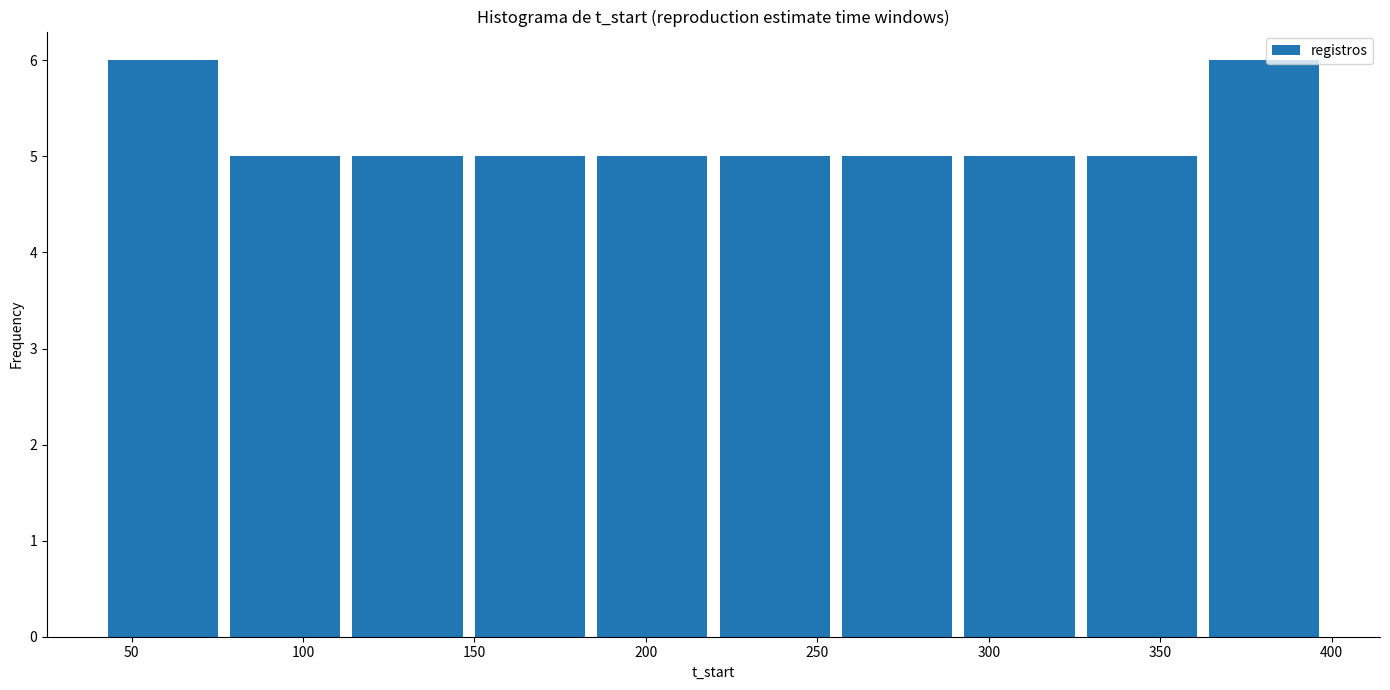

How tall is the bar that spans 45 to 80 on the x-axis? Neither the bar edges nor the heights are printed on the chart, so give them approximately, as read against the axes.

6